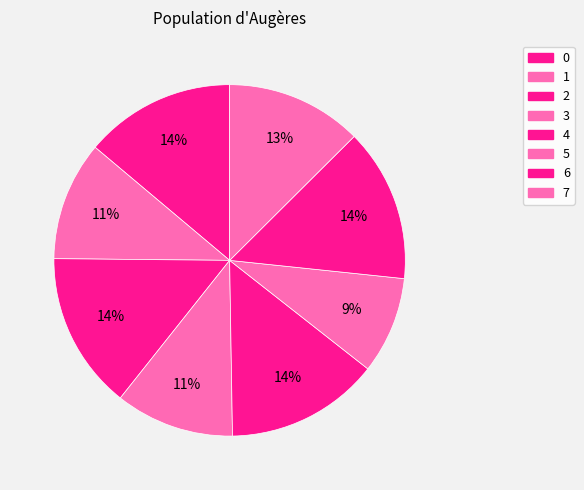

Count the number of slices in the pie.

8